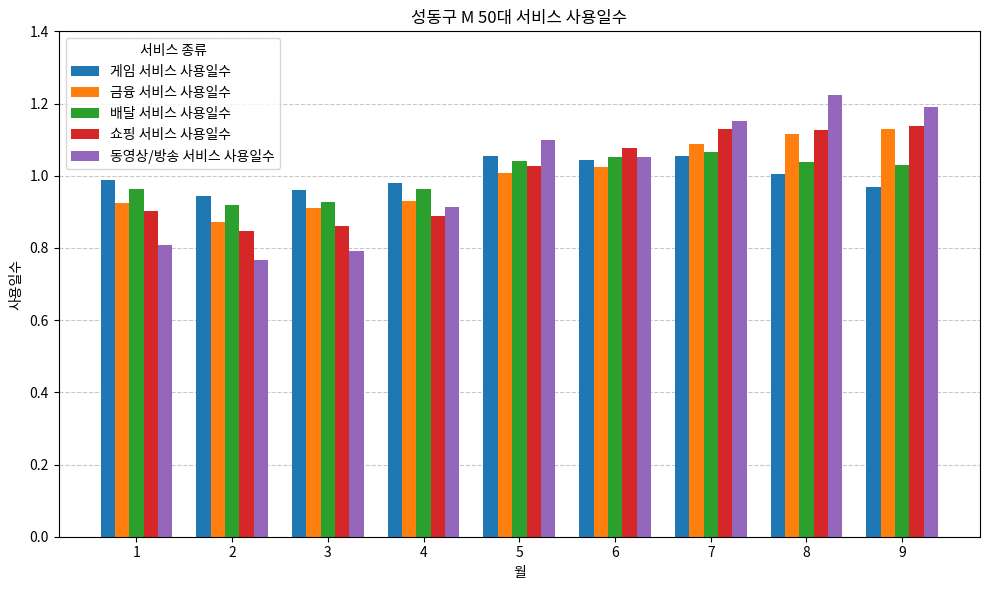

Which series changed the most between 6 and 8?

동영상/방송 서비스 사용일수